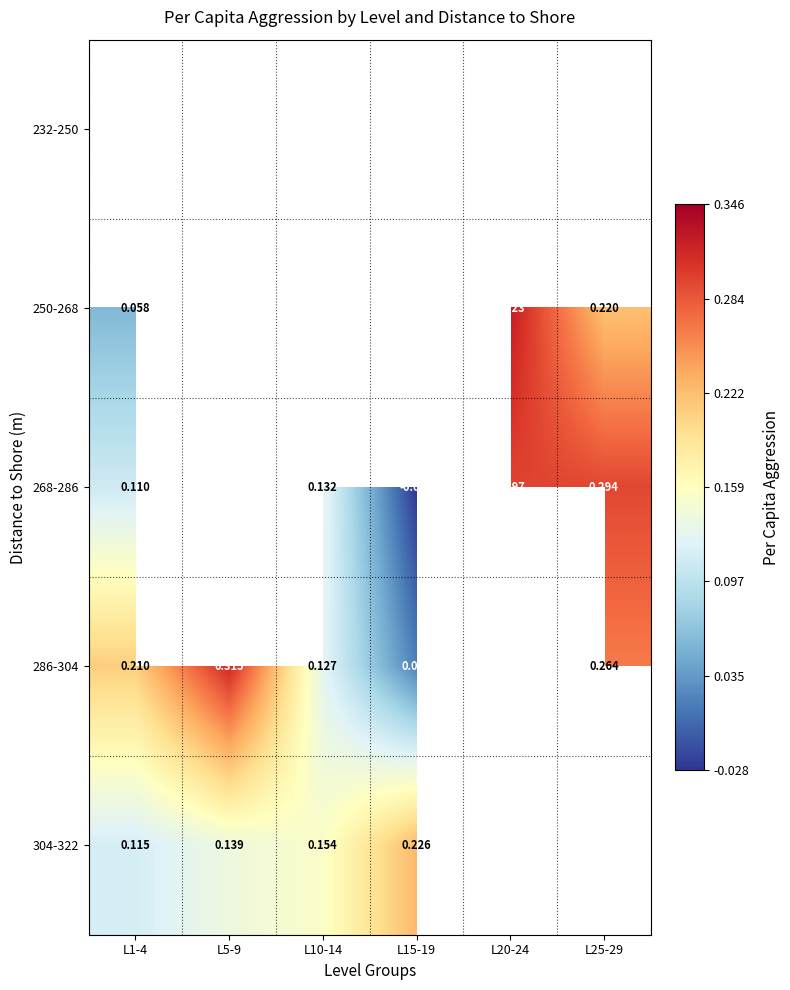

The value of 304-322 at L10-14 is 0.2. True or false?

True